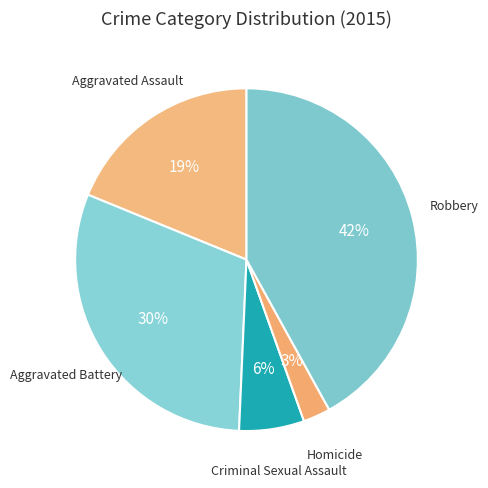

To the nearest percent, what is the average slice percentage?

20%